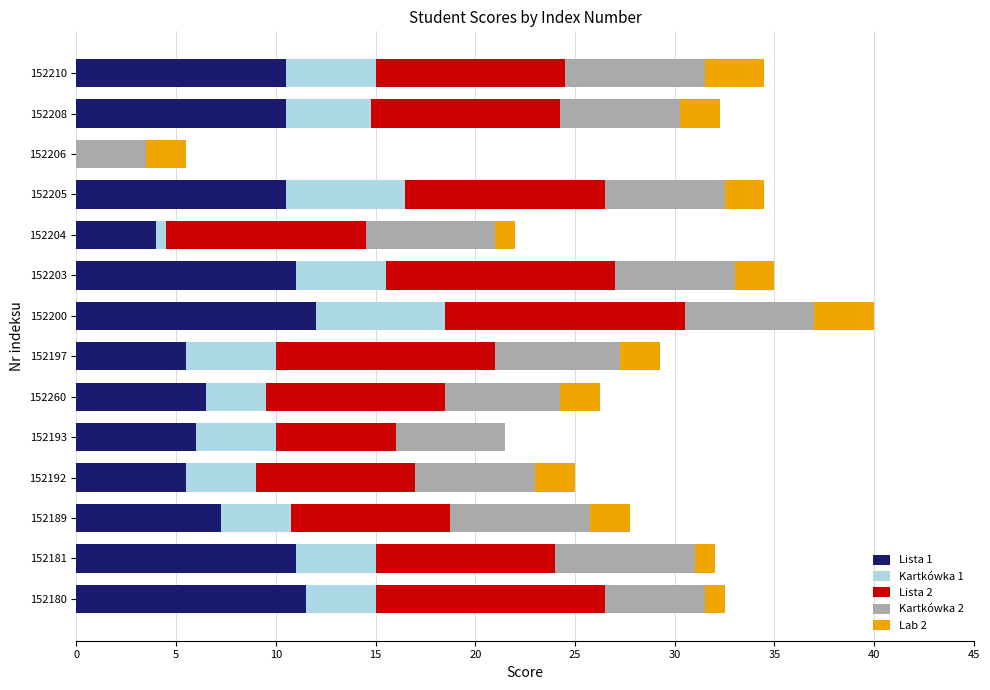

What is the total value across all series at 152193?

21.5